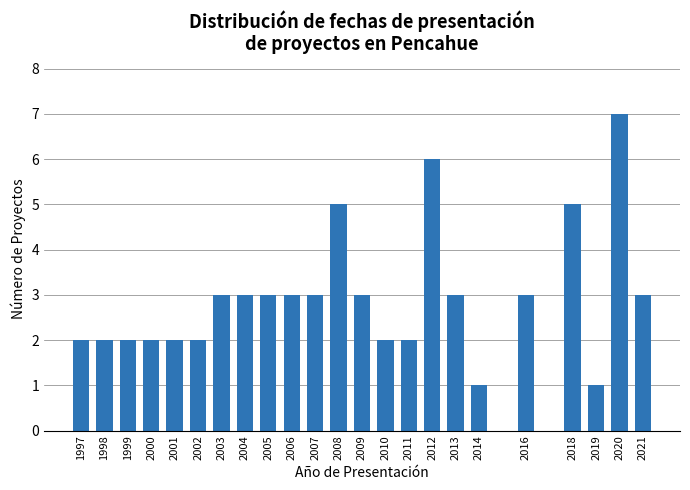

Reading left to right, list all the values displayed in this chart.

2	2	2	2	2	2	3	3	3	3	3	5	3	2	2	6	3	1	3	5	1	7	3